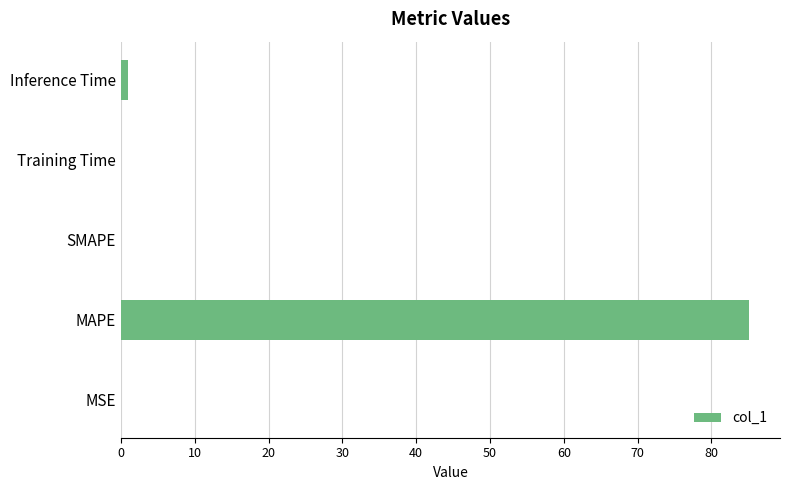

Which has a higher value, MSE or MAPE?

MAPE